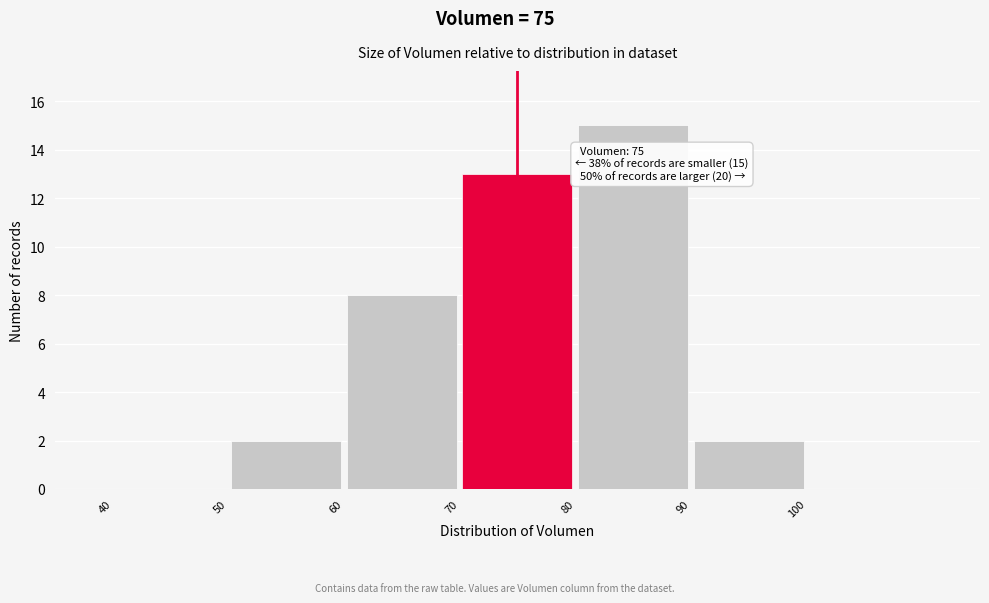

Which range on the x-axis has the tallest bar?

80 to 90